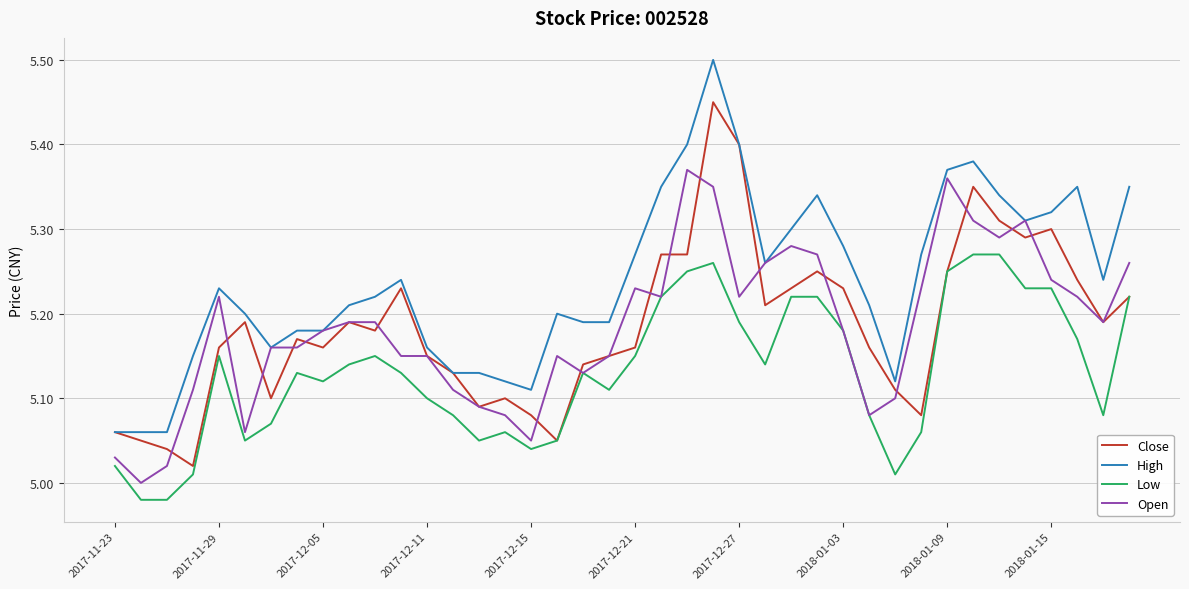

Which series has the largest total across all categories?

High